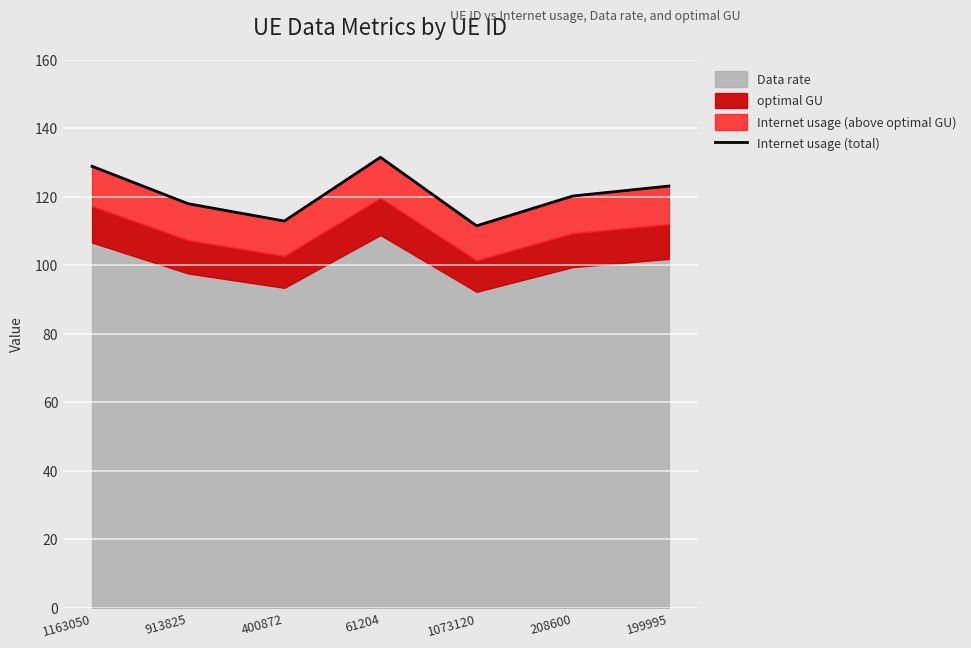

Which category has the highest value across all series?

61204